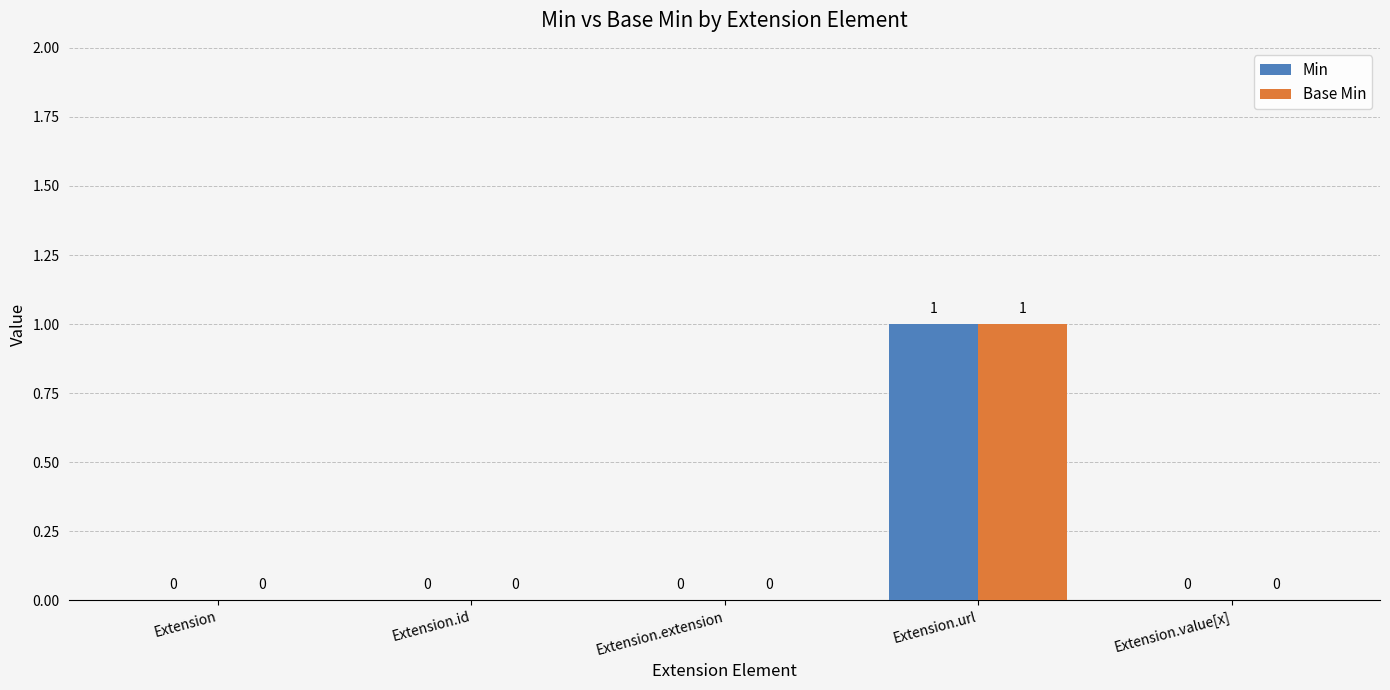

Reading left to right, extract all data points from this chart.

Min: 0	0	0	1	0
Base Min: 0	0	0	1	0